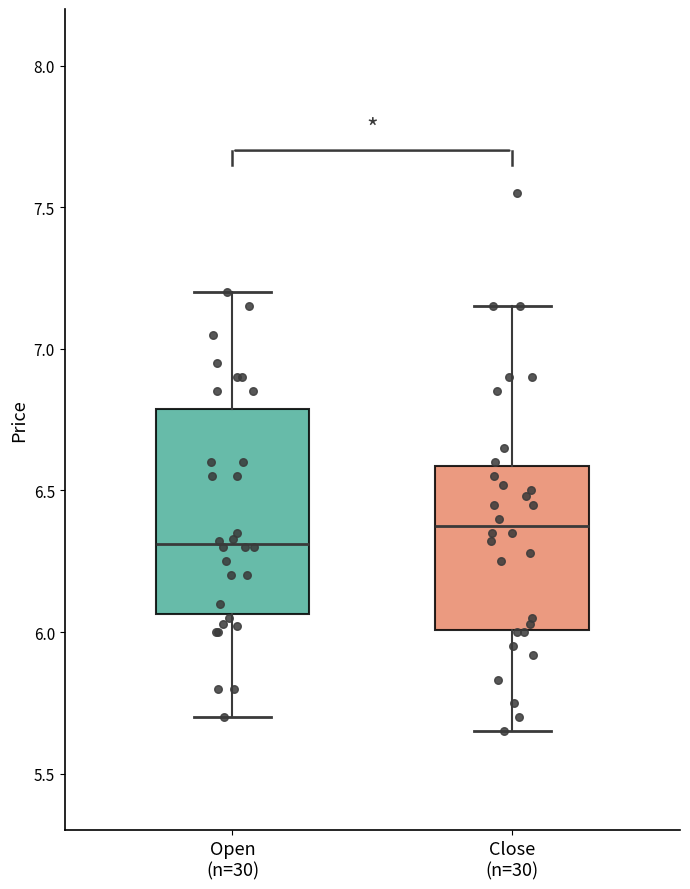

Reading left to right, read every box against the y-axis: the position of its median line, the range the box covers, and the ends of its whiskers. The values are not printed on the chart, so give them approximately, as read against the axis.

Open (n=30): median 6.30, box 6.05 to 6.80, whiskers 5.70 to 7.20
Close (n=30): median 6.40, box 6.00 to 6.60, whiskers 5.65 to 7.15